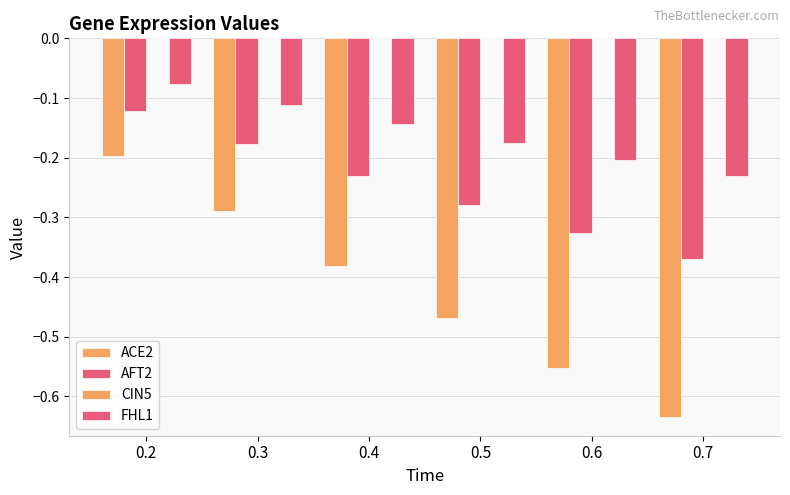

Reading left to right, what are all the values shown in this chart?

ACE2: -0.2	-0.3	-0.4	-0.5	-0.6	-0.6
AFT2: -0.1	-0.2	-0.2	-0.3	-0.3	-0.4
CIN5: 0.0	0.0	0.0	0.0	0.0	0.0
FHL1: -0.1	-0.1	-0.1	-0.2	-0.2	-0.2